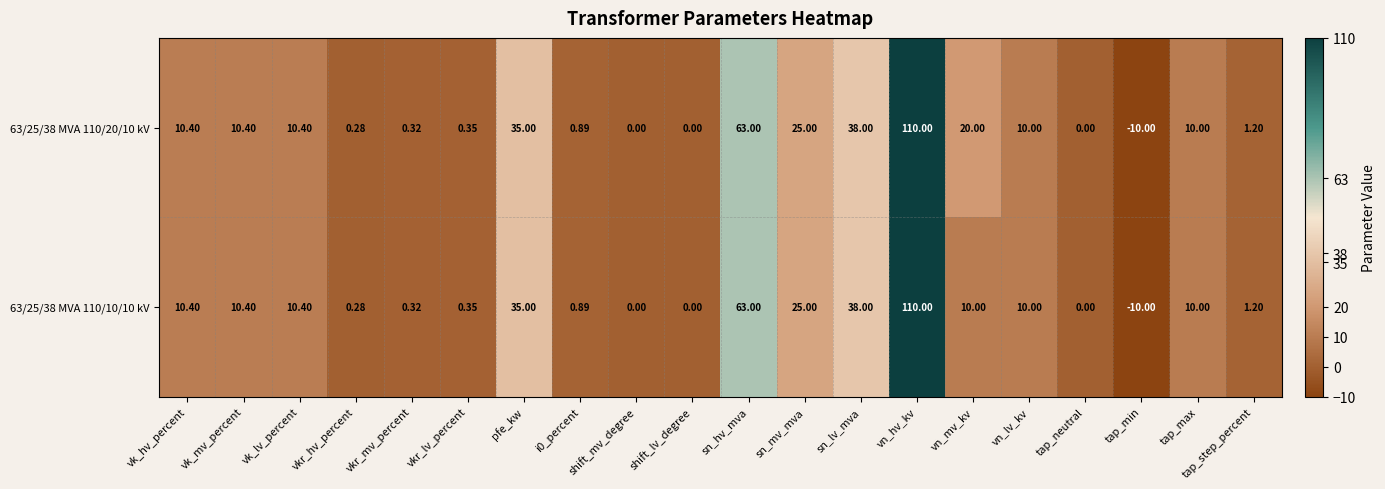

Which category has the lowest value across all series?

tap_min